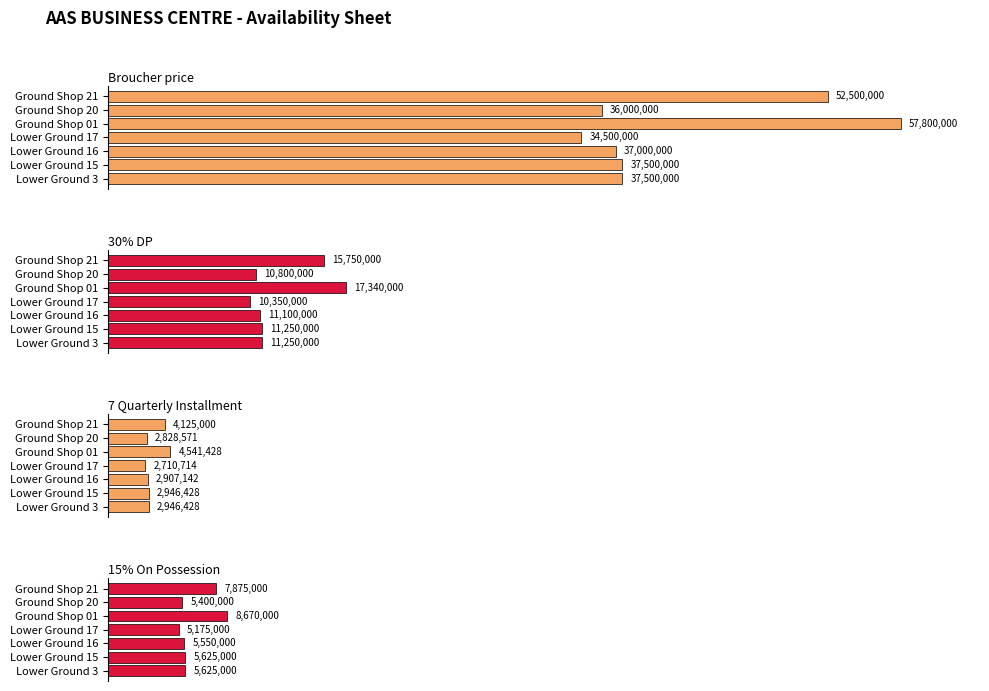

How many data points in Broucher price are above 37500000?

2